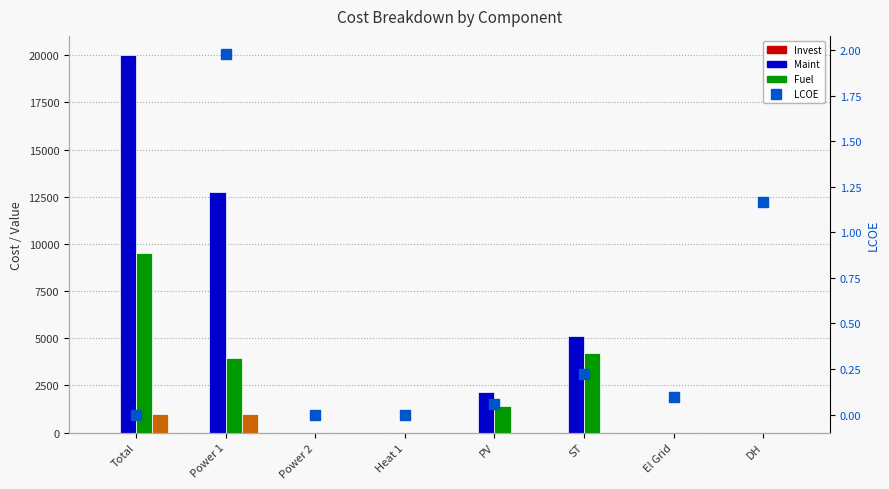

What is the difference between the second highest and second lowest values in the Maint series?

4200.0